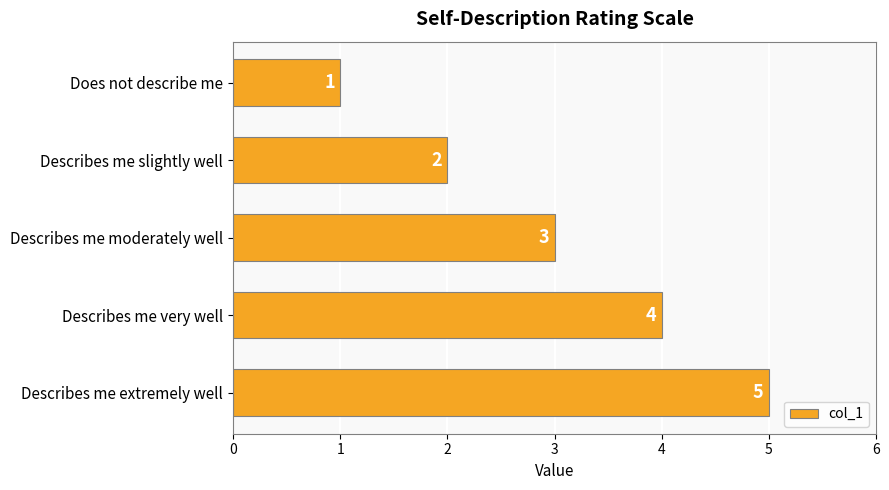

What is the difference between the second highest and second lowest values?

2